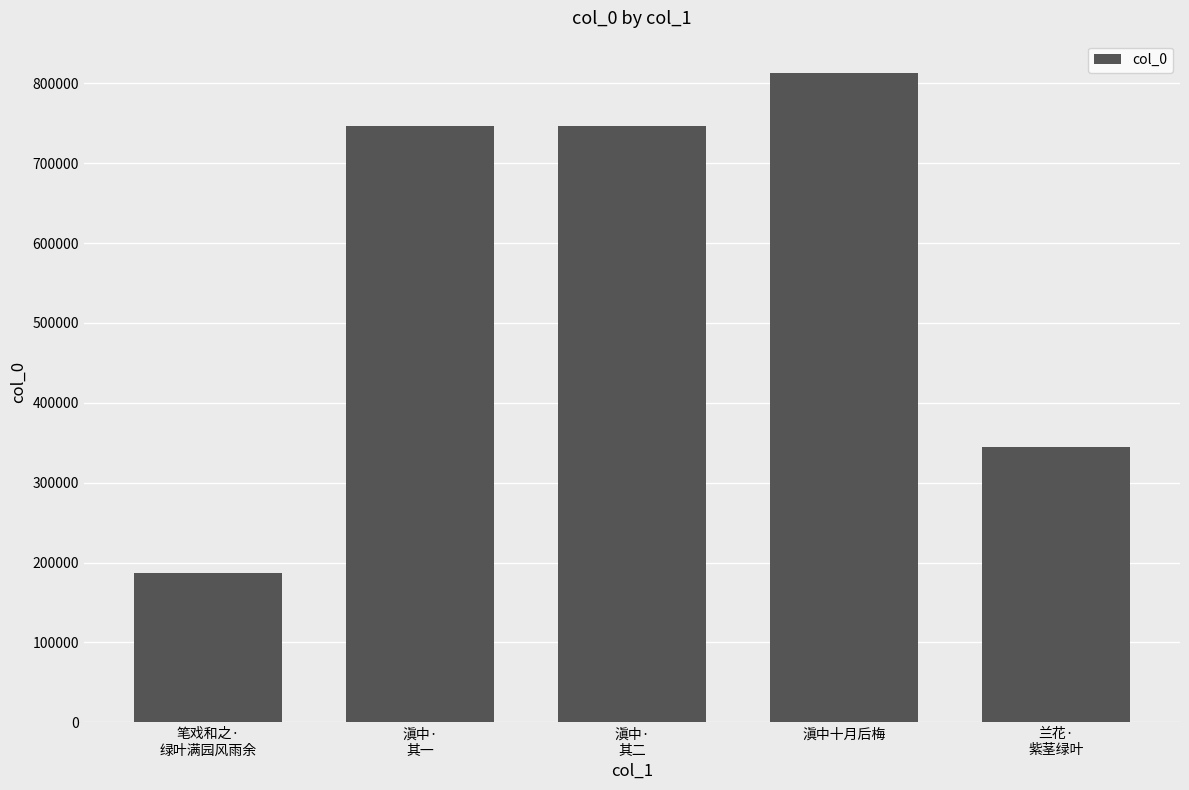

True or false: the data shows 612536 at 兰花·
紫茎绿叶.

False